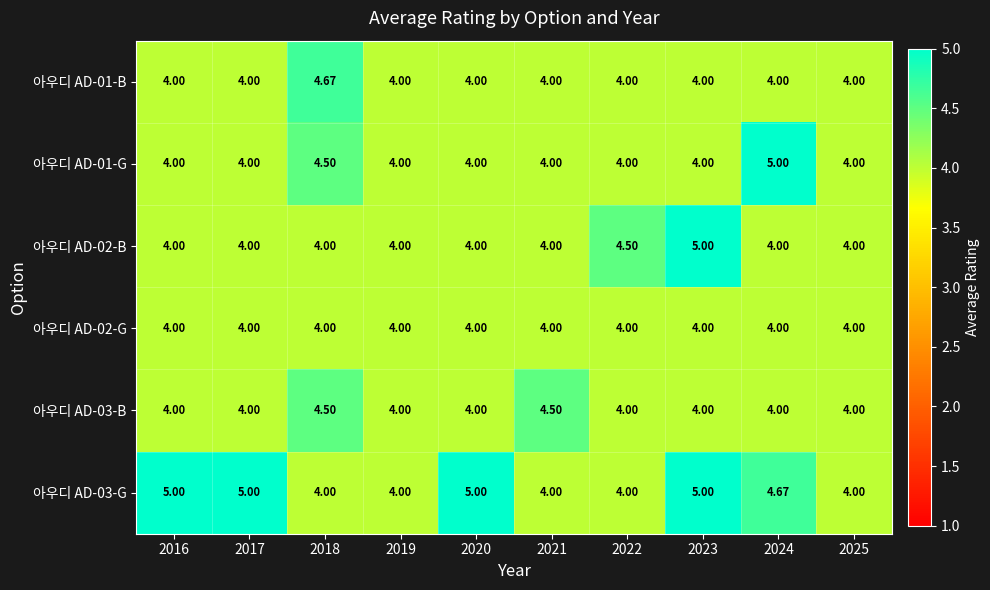

Which series has the largest total across all categories?

아우디 AD-03-G